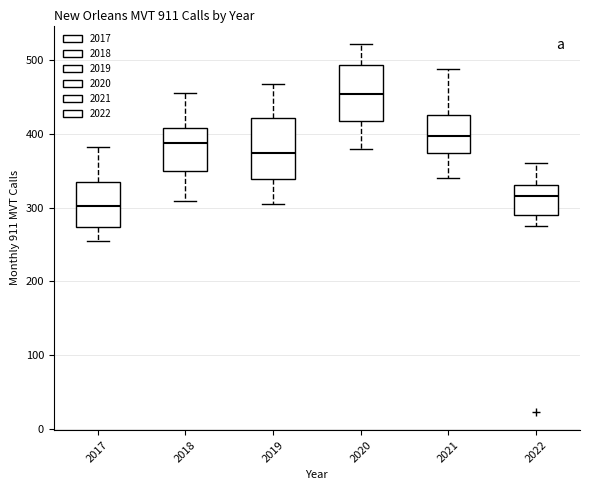

Reading left to right, transcribe this box plot: for each box, give where its median line is, the range the box spans, and where its two whiskers end, as read against the y-axis. The values are not printed on the chart, so give them approximately, as read against the axis.

2017: median 300, box 270 to 330, whiskers 250 to 380
2018: median 390, box 350 to 410, whiskers 310 to 460
2019: median 370, box 340 to 420, whiskers 310 to 470
2020: median 450, box 420 to 490, whiskers 380 to 520
2021: median 400, box 370 to 430, whiskers 340 to 490
2022: median 320, box 290 to 330, whiskers 280 to 360